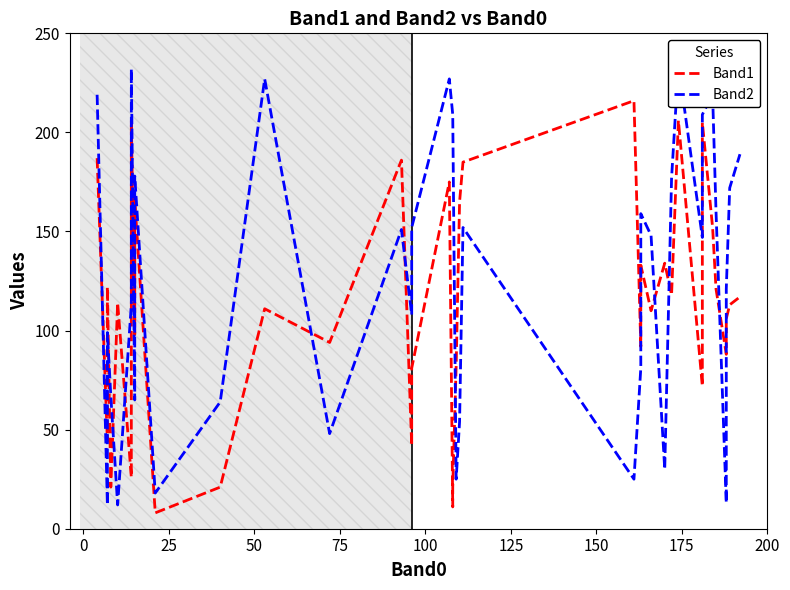

What are all the series names shown in the legend?

Band1, Band2